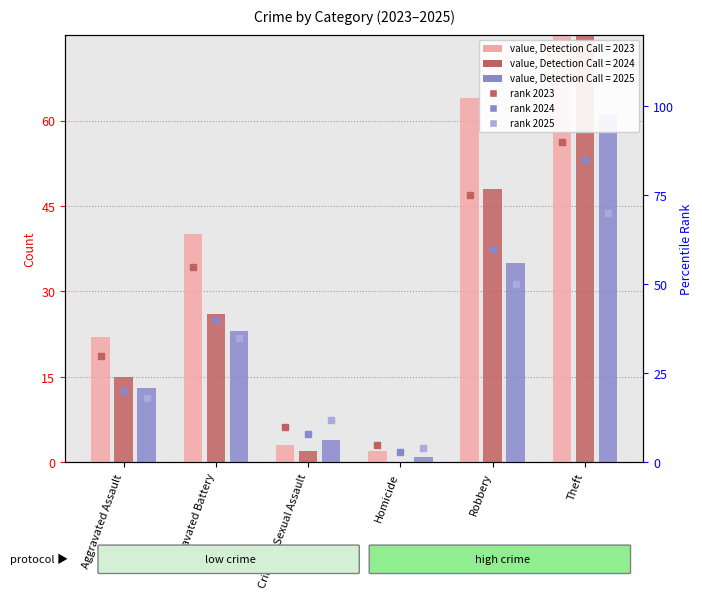

At which category is the sum across all series the highest?

Theft